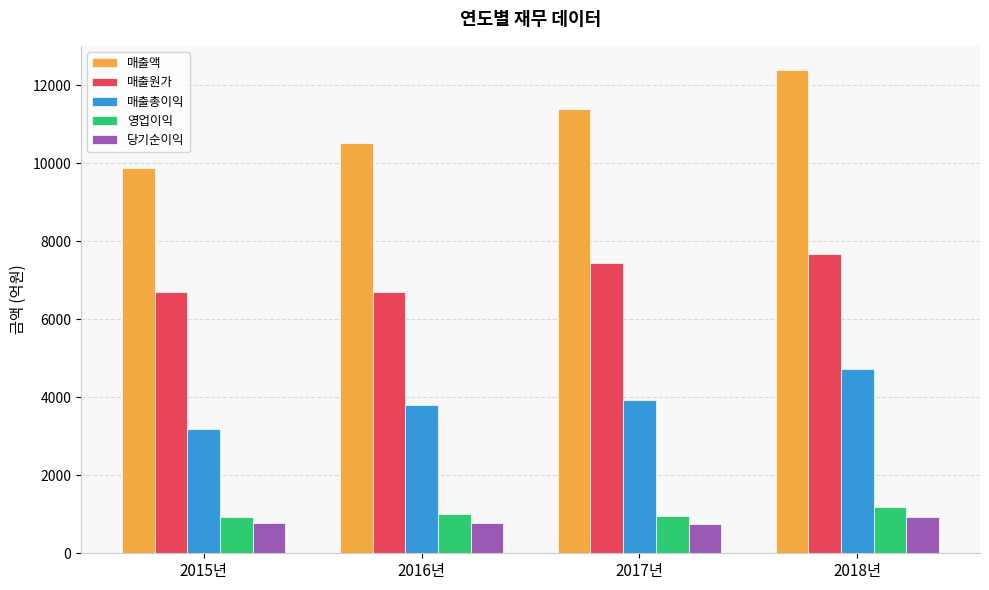

At which label does 매출액 first exceed 11386?

2017년